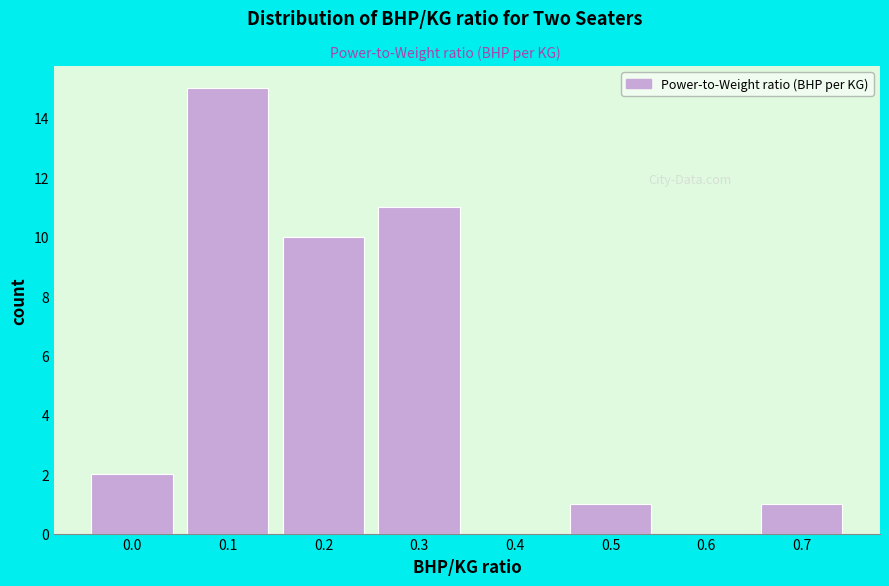

Reading left to right, what are all the values shown in this chart?

0.0=2	0.1=15	0.2=10	0.3=11	0.4=0	0.5=1	0.6=0	0.7=1